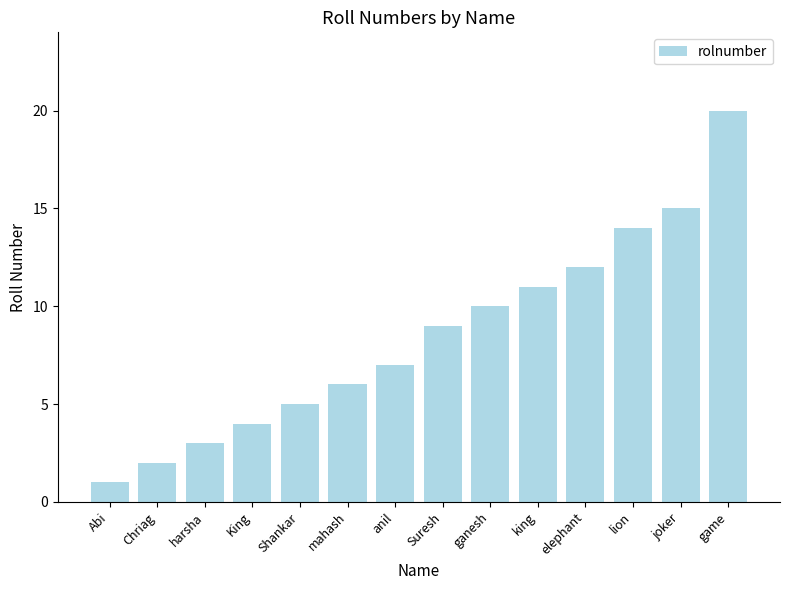

What is the label of the 14th bar from the left?

game